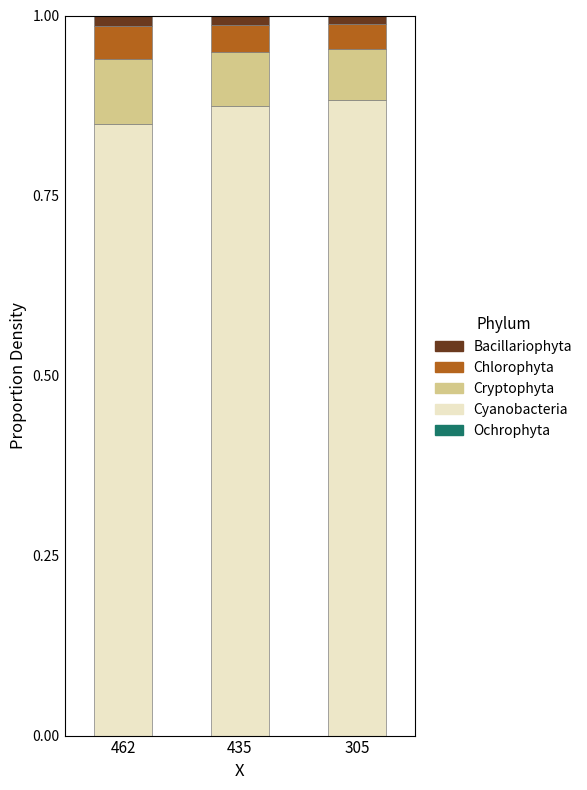

The Cyanobacteria series shows 0.5 at 305. True or false?

False